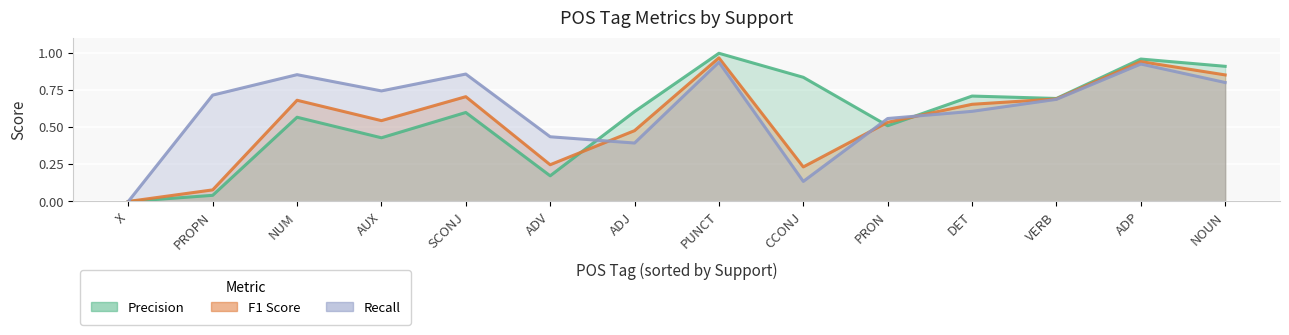

Rank the series by their average value, from highest to lowest.

Recall, Precision, F1 Score